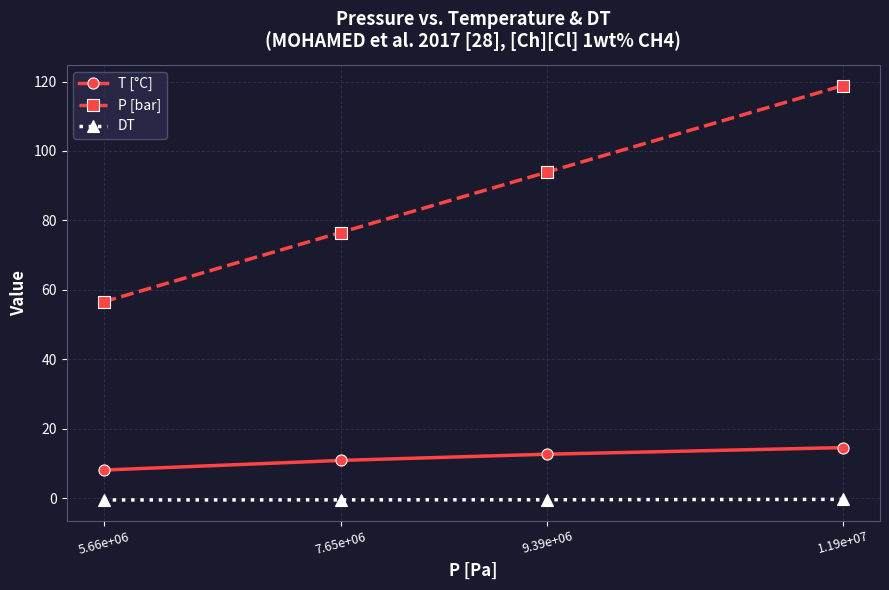

What are all the series names shown in the legend?

T [°C], P [bar], DT